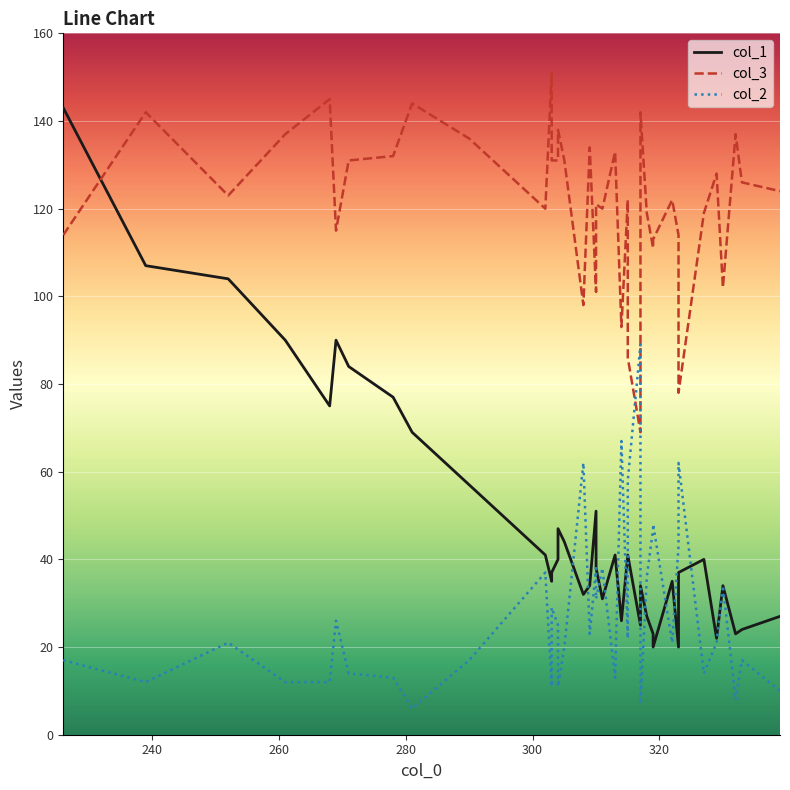

True or false: col_3 and col_2 cross at least once.

True